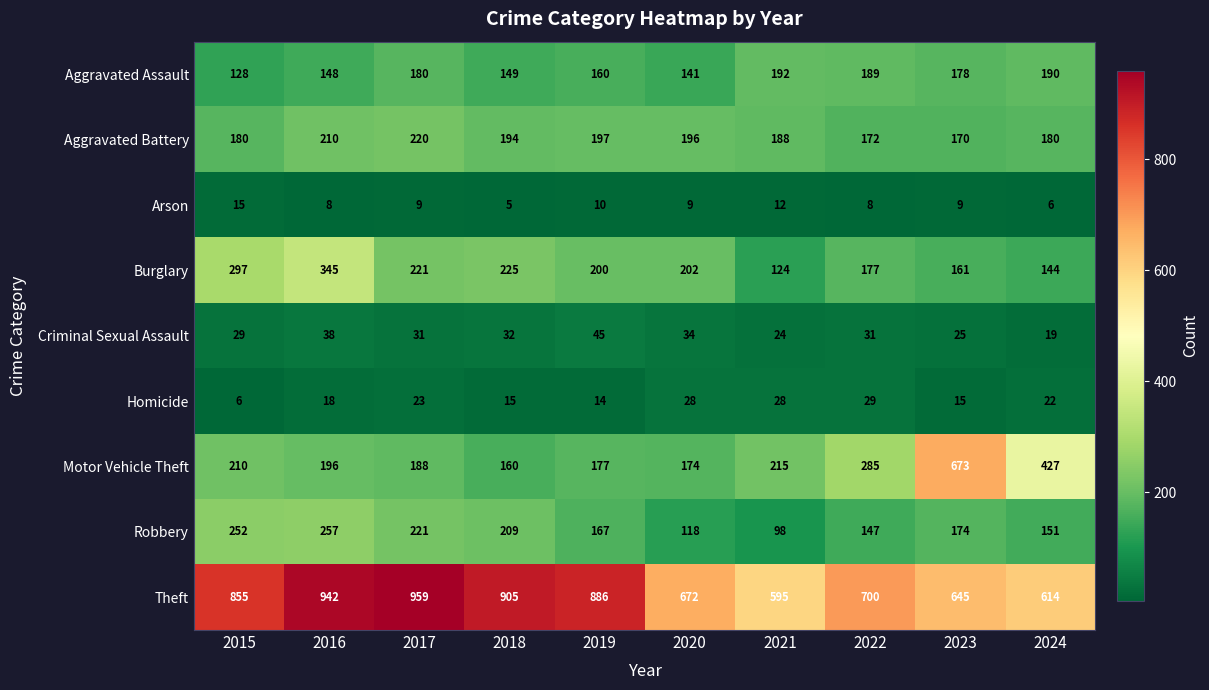

The Theft series shows 645 at 2023. True or false?

True